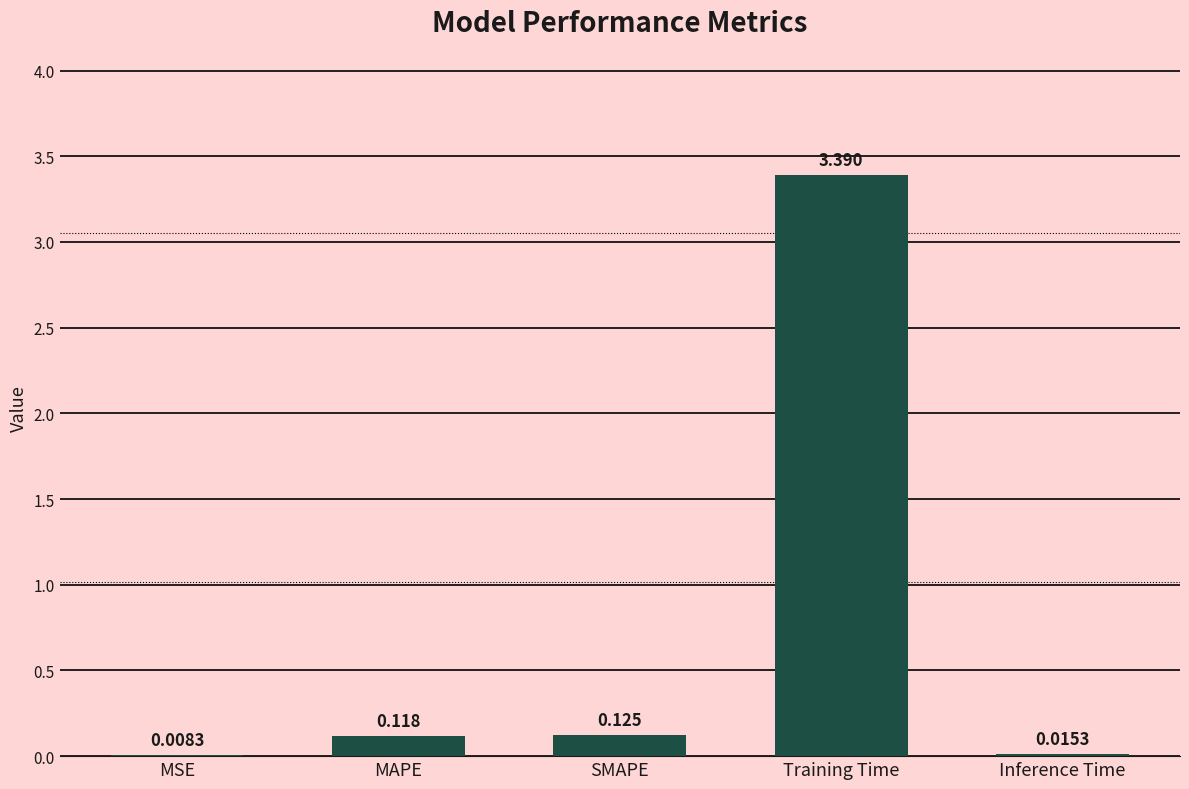

Between MAPE and Training Time, which is larger?

Training Time